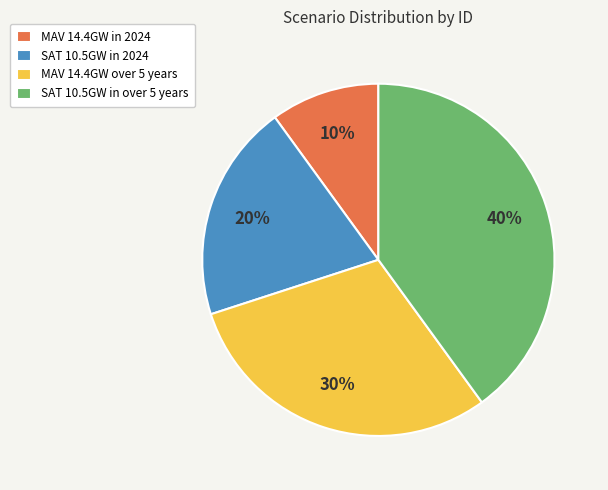

Does SAT 10.5GW in over 5 years represent more than half of the total?

No